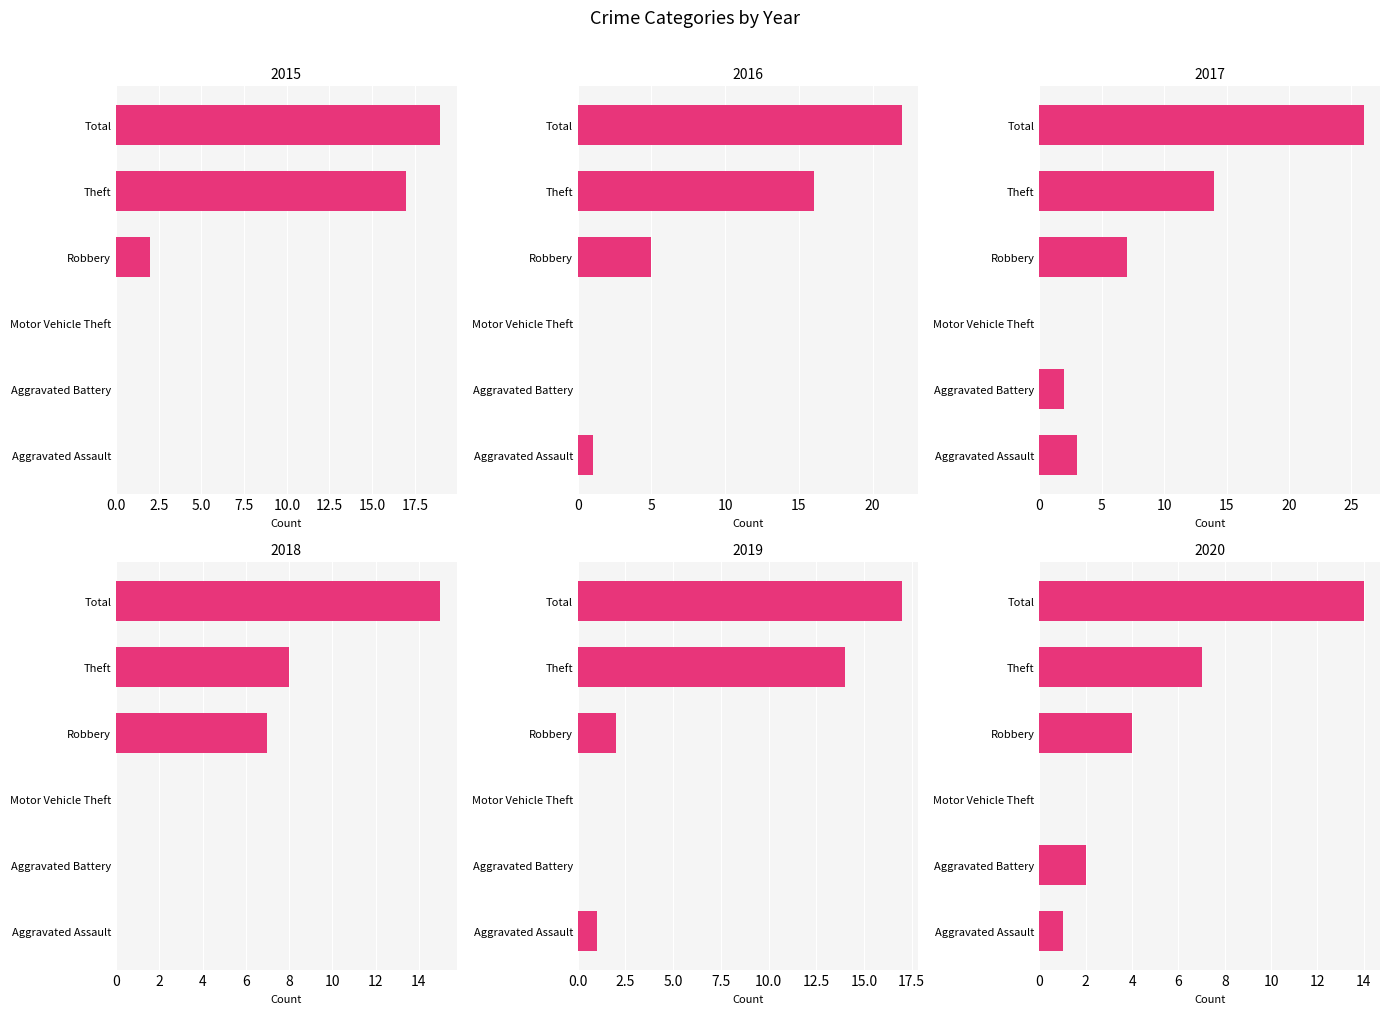

Reading left to right, transcribe all the data shown in this chart.

2015: 0	0	0	2	17	19
2016: 1	0	0	5	16	22
2017: 3	2	0	7	14	26
2018: 0	0	0	7	8	15
2019: 1	0	0	2	14	17
2020: 1	2	0	4	7	14